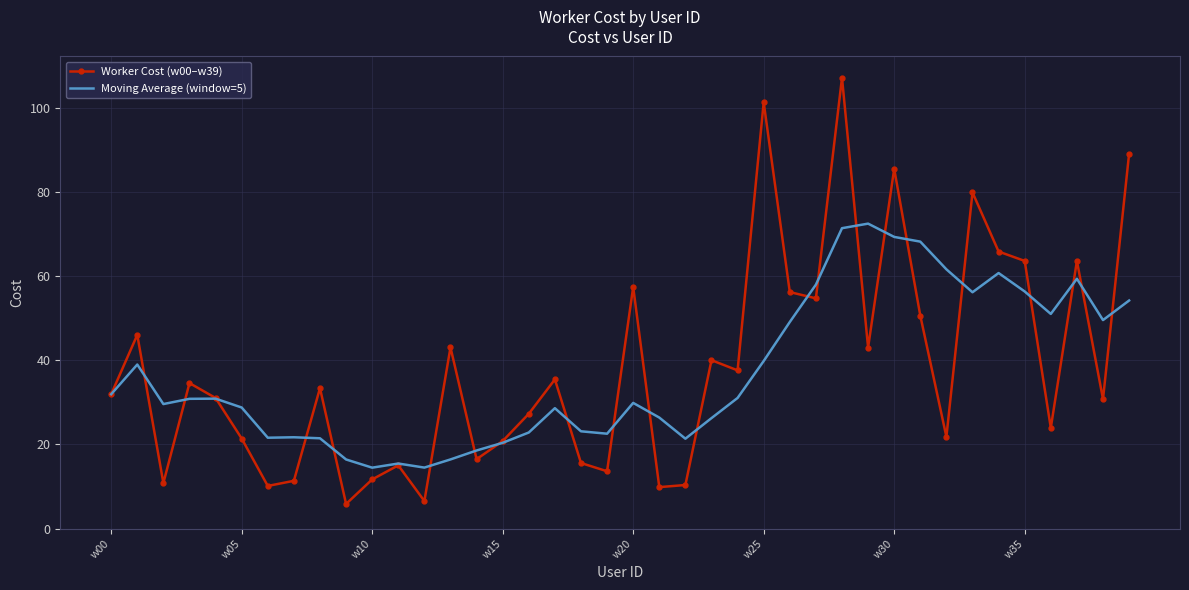

What is the maximum value for Moving Average (window=5)?

72.4